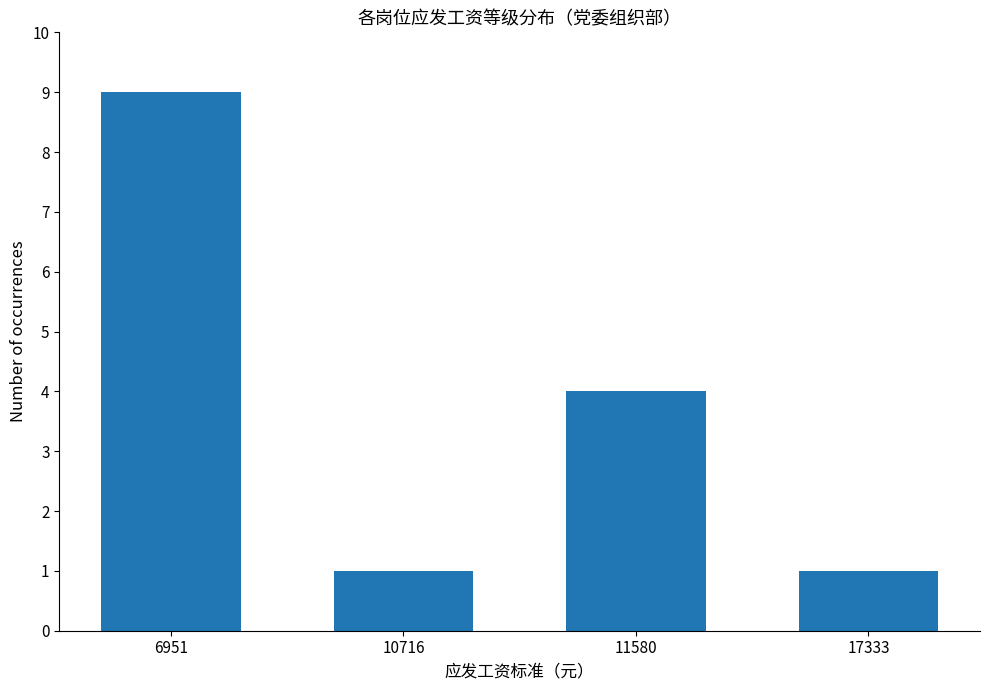

Reading right to left, list all the values displayed in this chart.

1	4	1	9